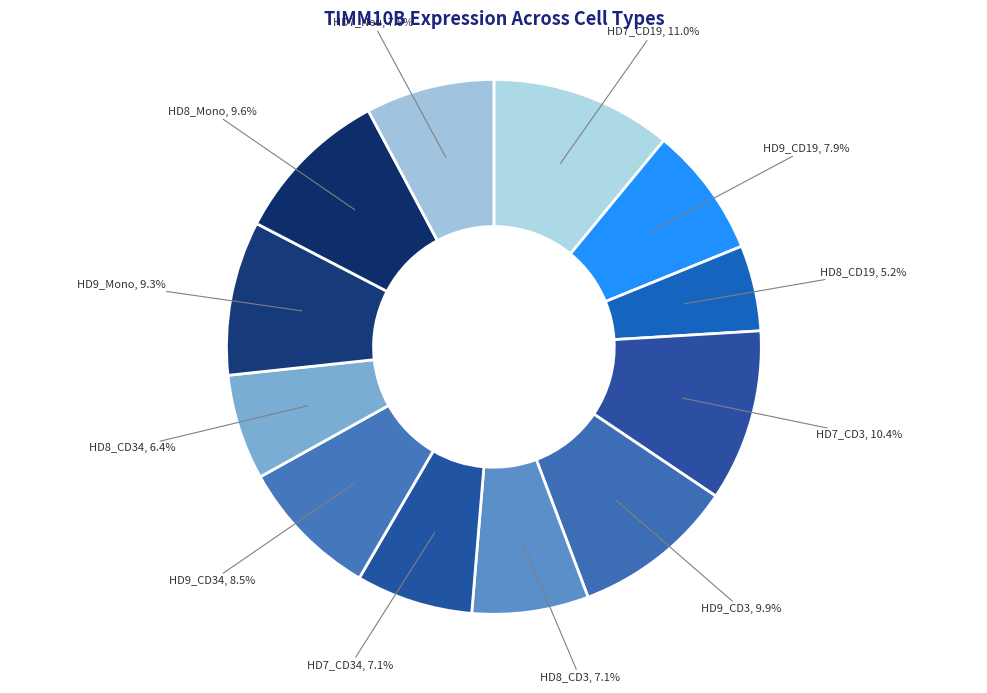

What is the total percentage of HD7_CD3 and HD7_Neu?

18.2%